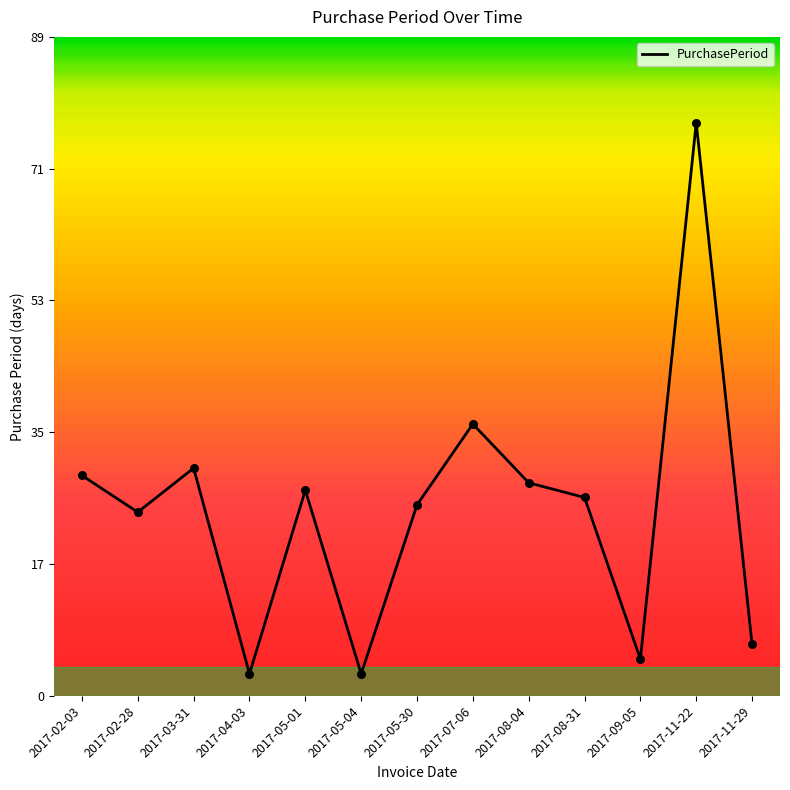

Approximately how many times larger is the value at 2017-08-04 compared to 2017-04-03?

9.7